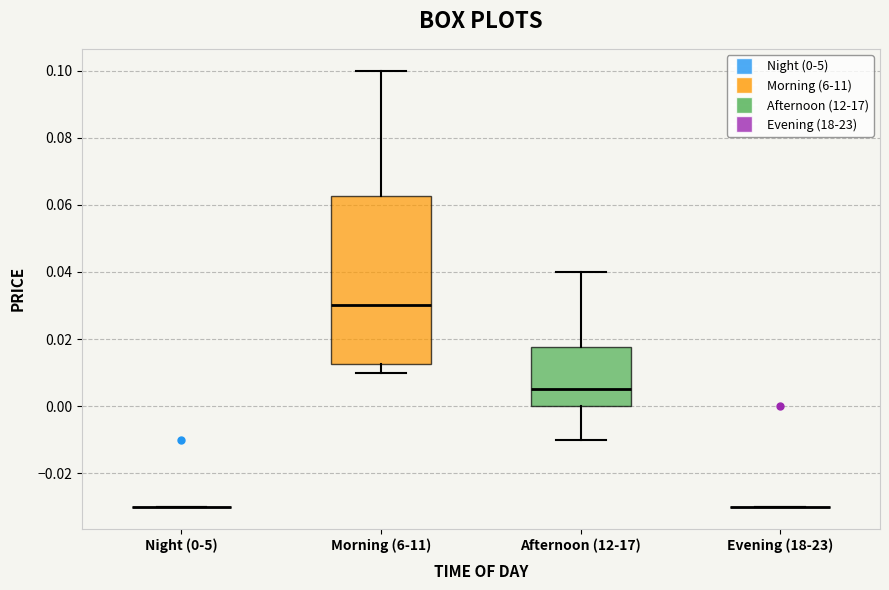

Which box is the tallest, from its lower edge to its upper edge?

Morning (6-11)